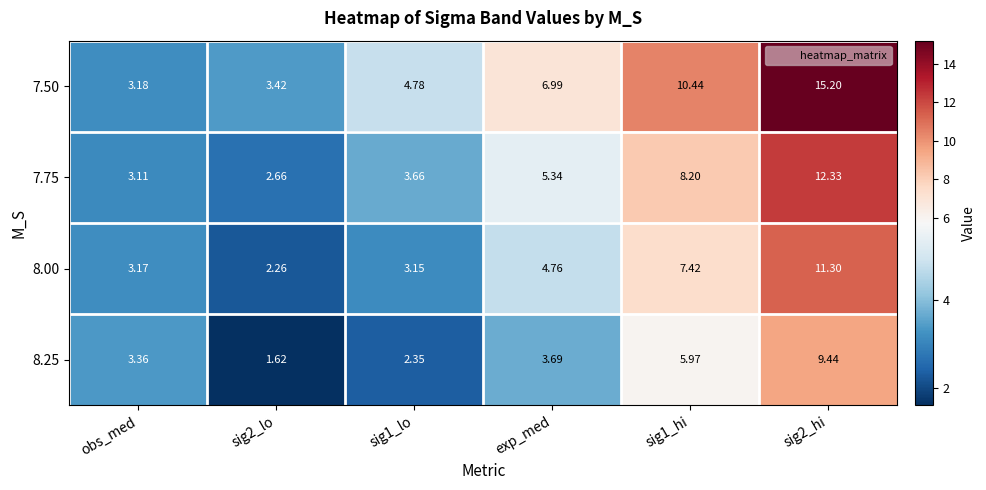

At which label does 7.50 first exceed 6?

exp_med